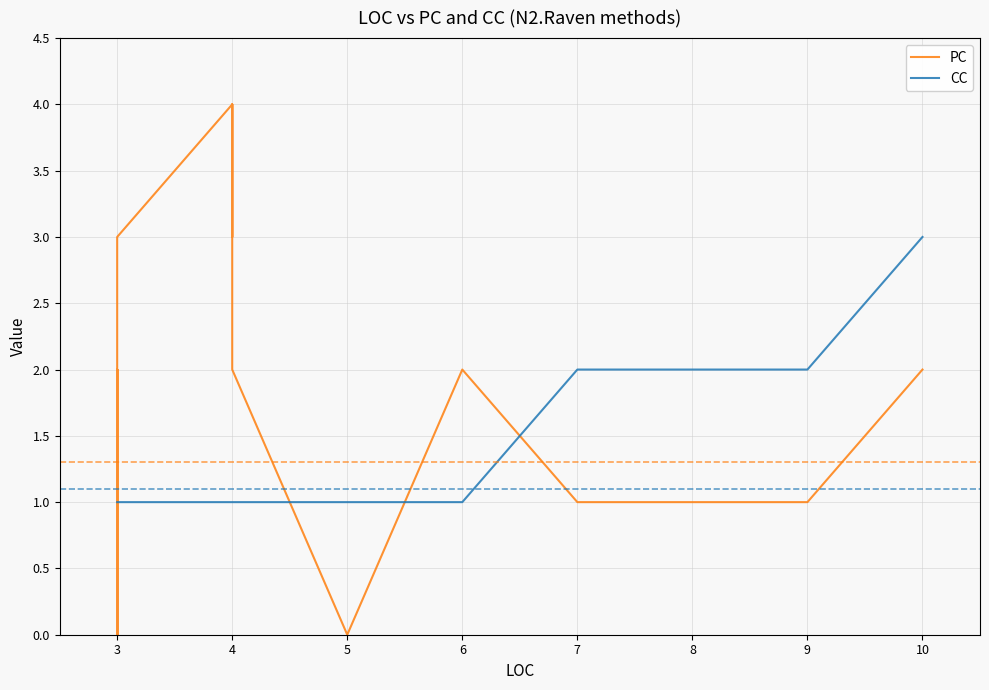

What is the spread (max minus min) of values at 5?

1